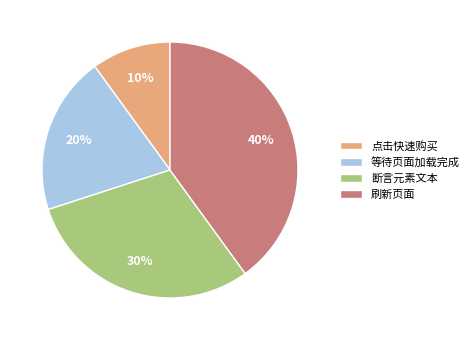

To the nearest percent, what is the difference between the 断言元素文本 and 刷新页面 slice percentages?

10%